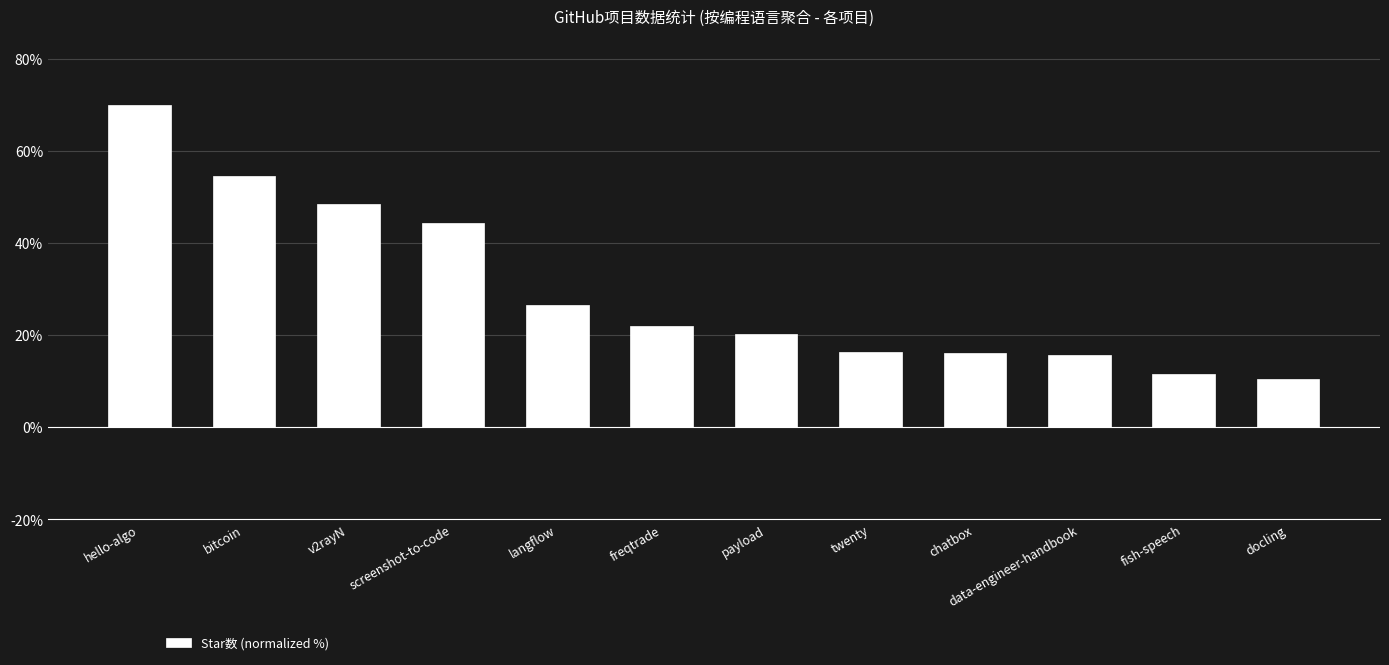

What is the label of the 9th bar from the left?

chatbox